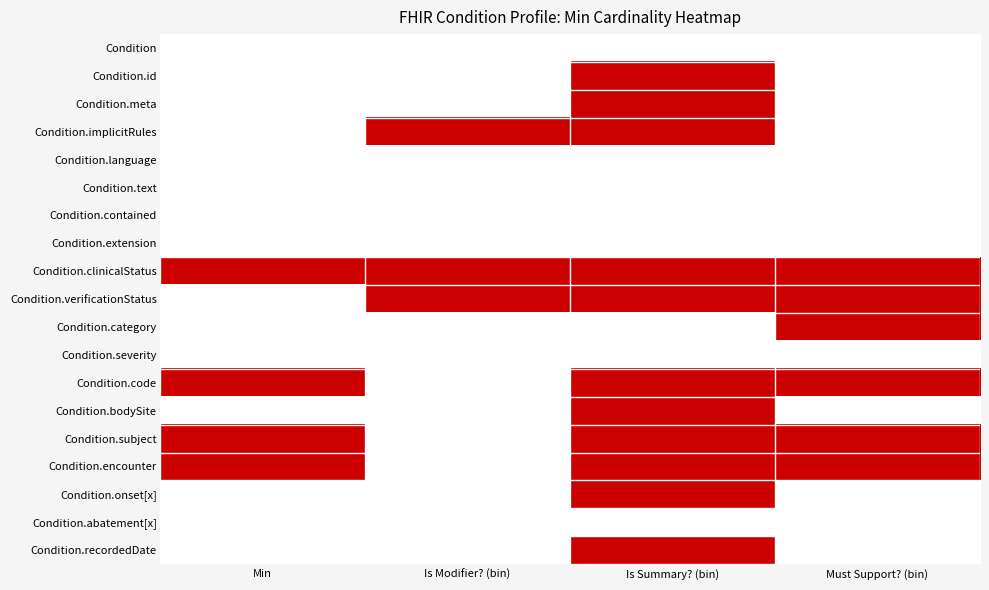

At how many categories does at least one series exceed 0?

4